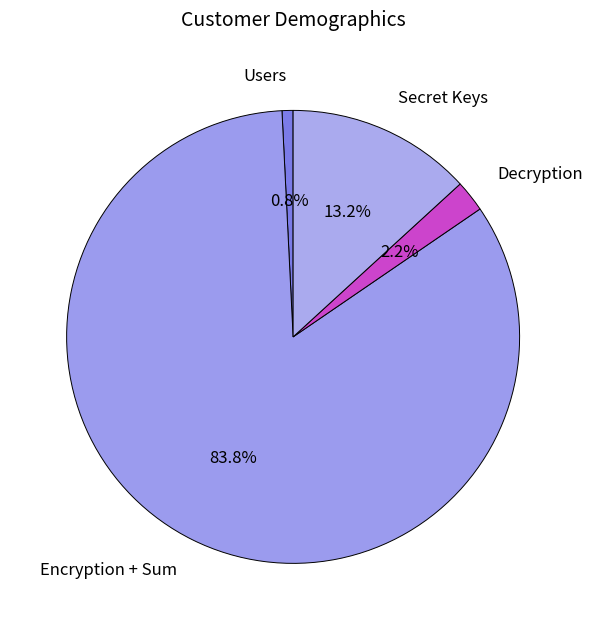

What is the majority slice?

Encryption + Sum